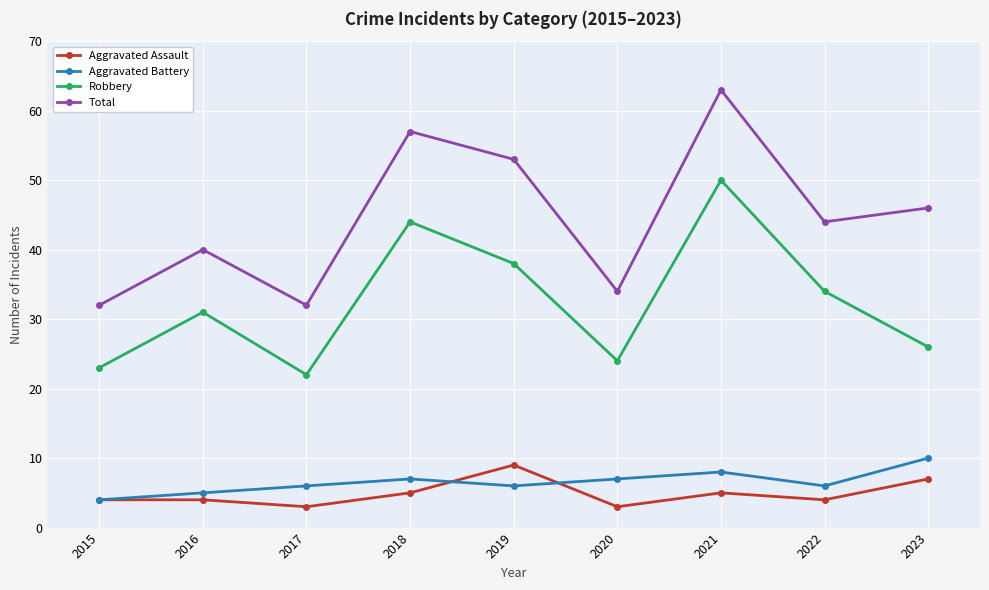

What is the sum of the Robbery values at 2022 and 2021?

84